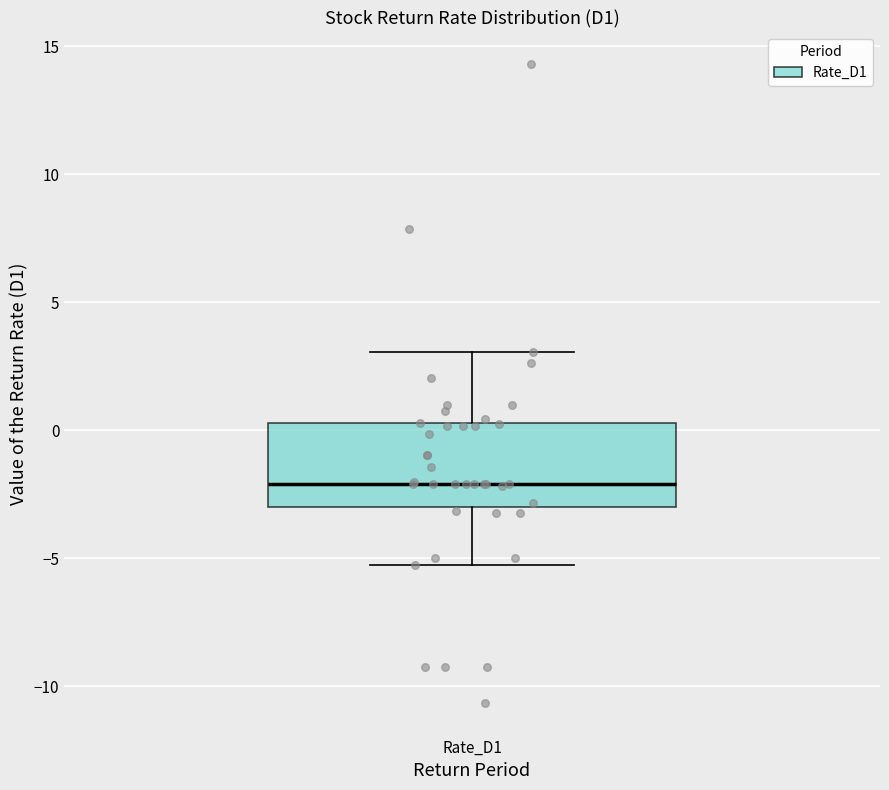

Read this box plot against the y-axis: the position of the median line, the range covered by the box, and the ends of both whiskers. The values are not printed on the chart, so give them approximately, as read against the axis.

median -2.0, box -3.0 to 0.5, whiskers -5.5 to 3.0